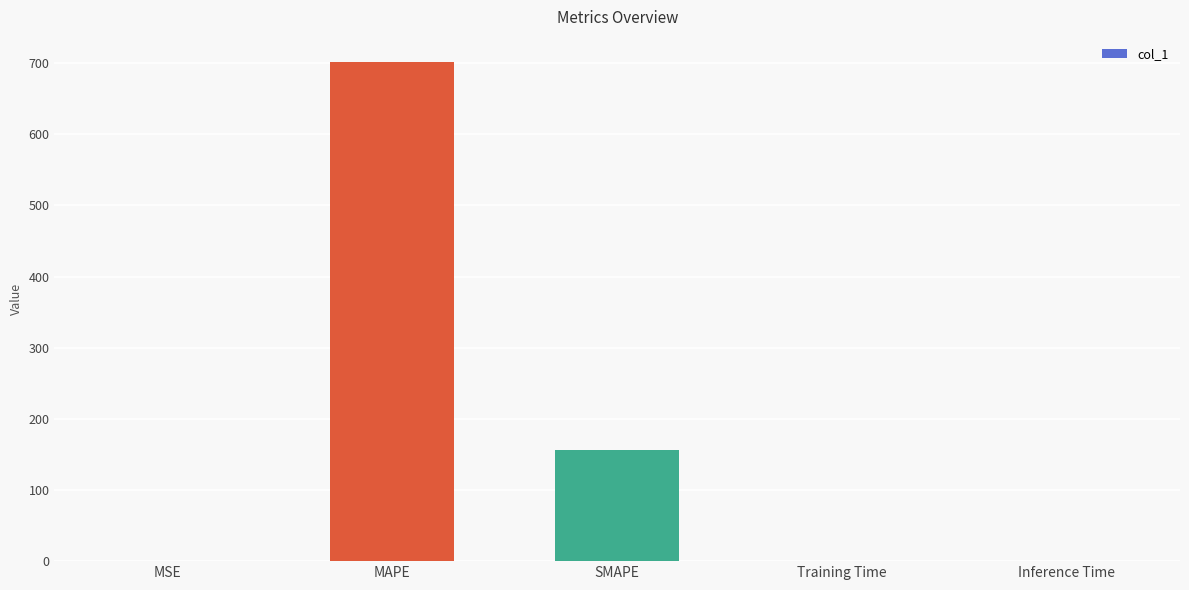

The chart shows a value of 277.7 at MAPE. True or false?

False